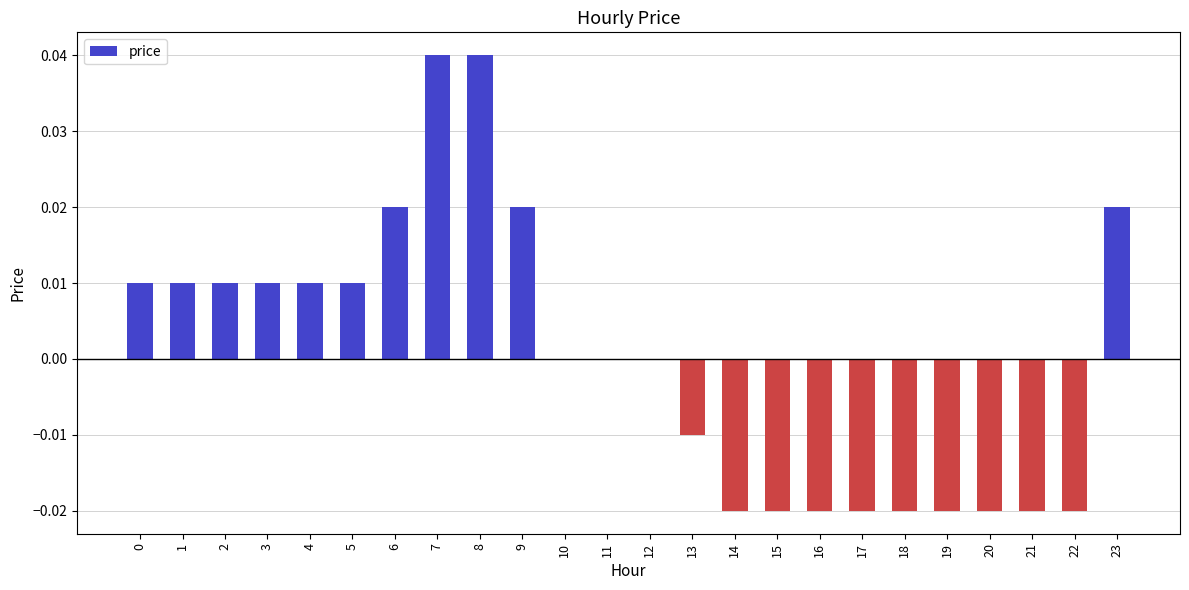

Is it true that the value at 6 is 0.0?

True